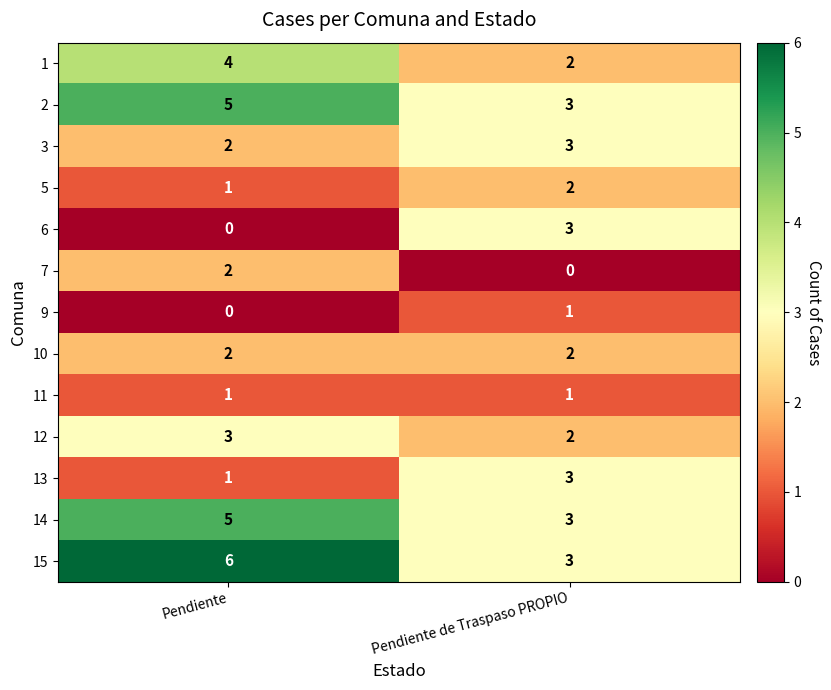

Rank the categories by 12 value from highest to lowest.

Pendiente, Pendiente de Traspaso PROPIO